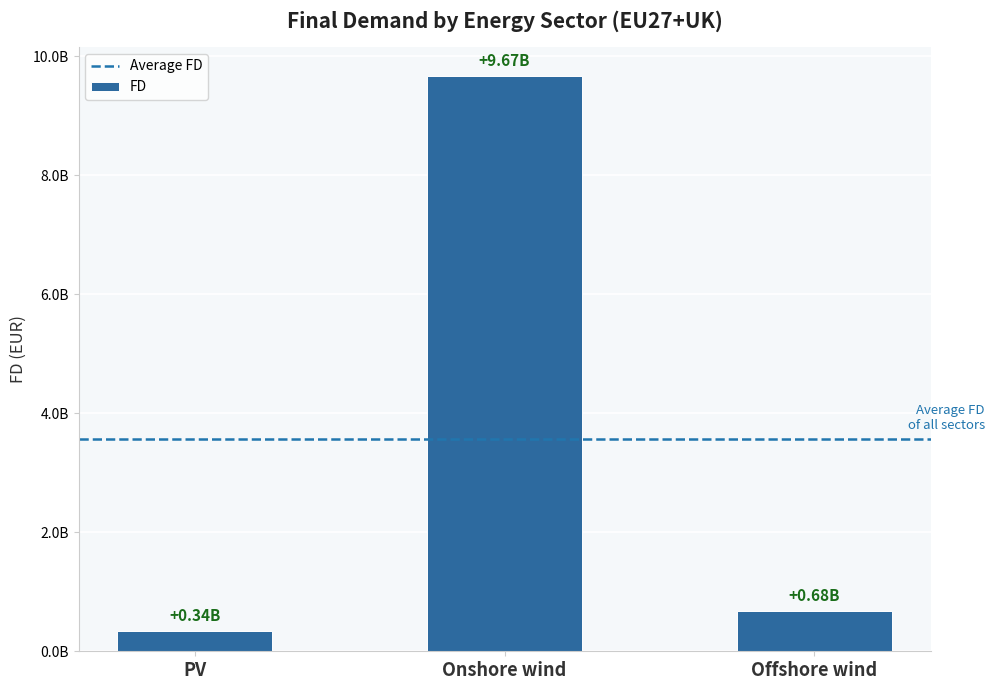

Approximately how many times larger is the value at PV compared to Offshore wind?

0.5